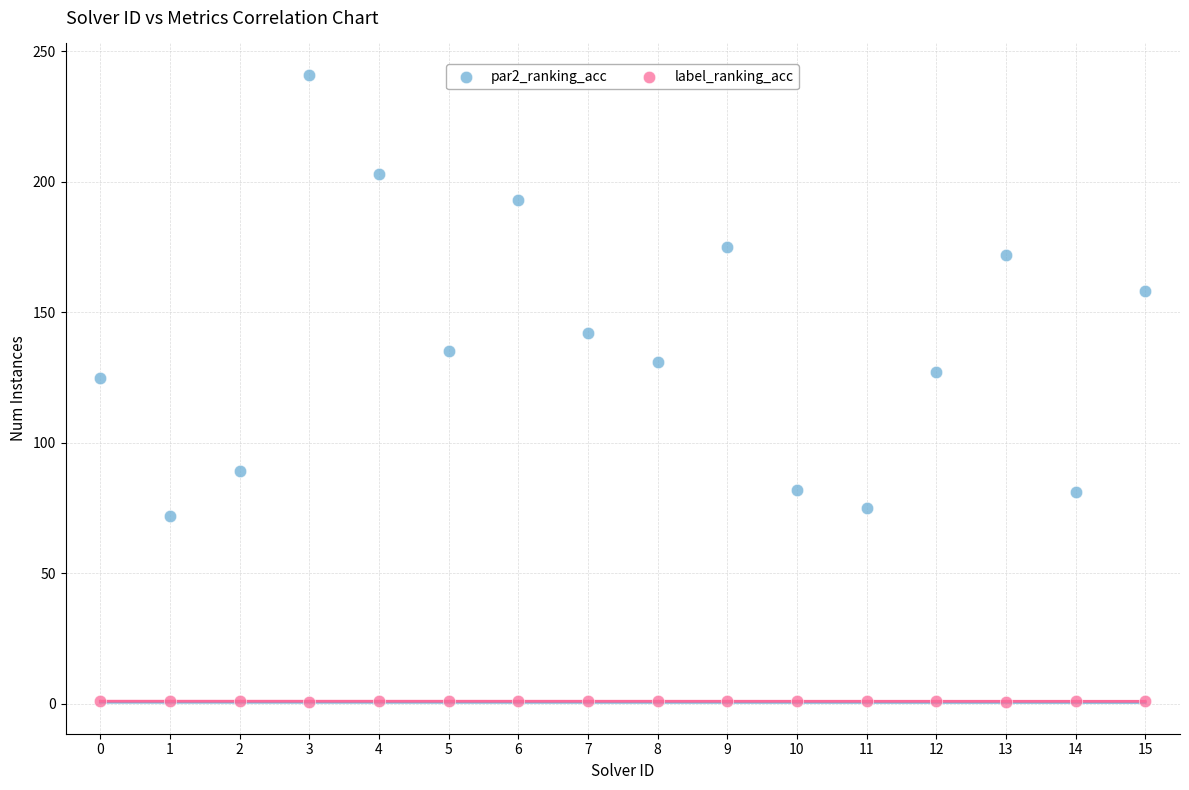

Which series reaches the minimum Y coordinate?

label_ranking_acc